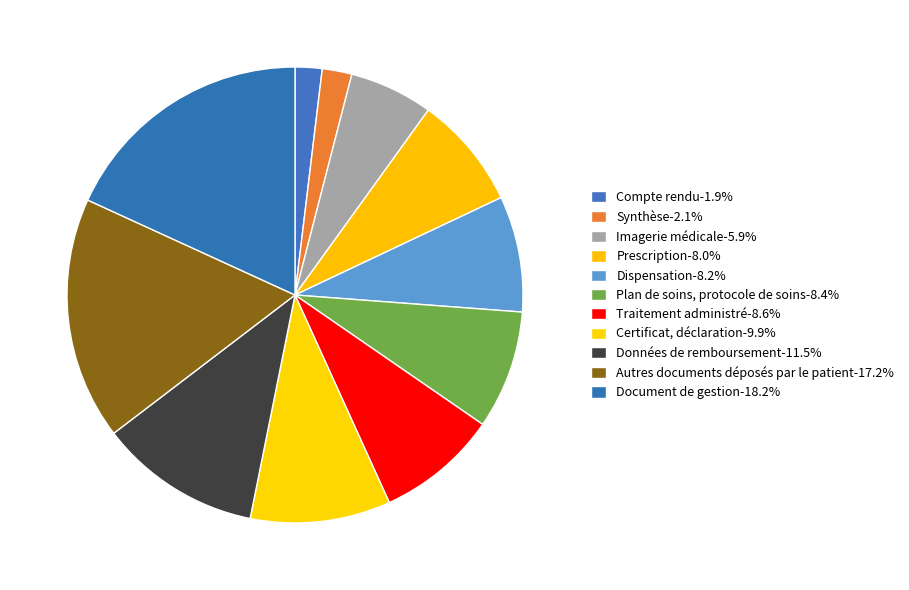

What percentage is the Traitement administré slice, to the nearest percent?

9%